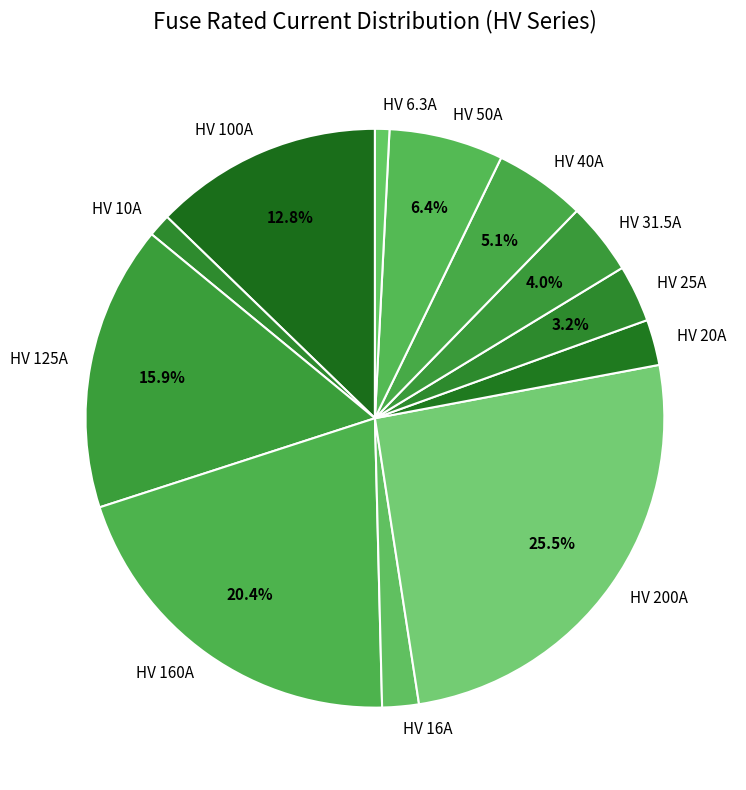

The HV 31.5A slice represents 4% of the pie. True or false?

True